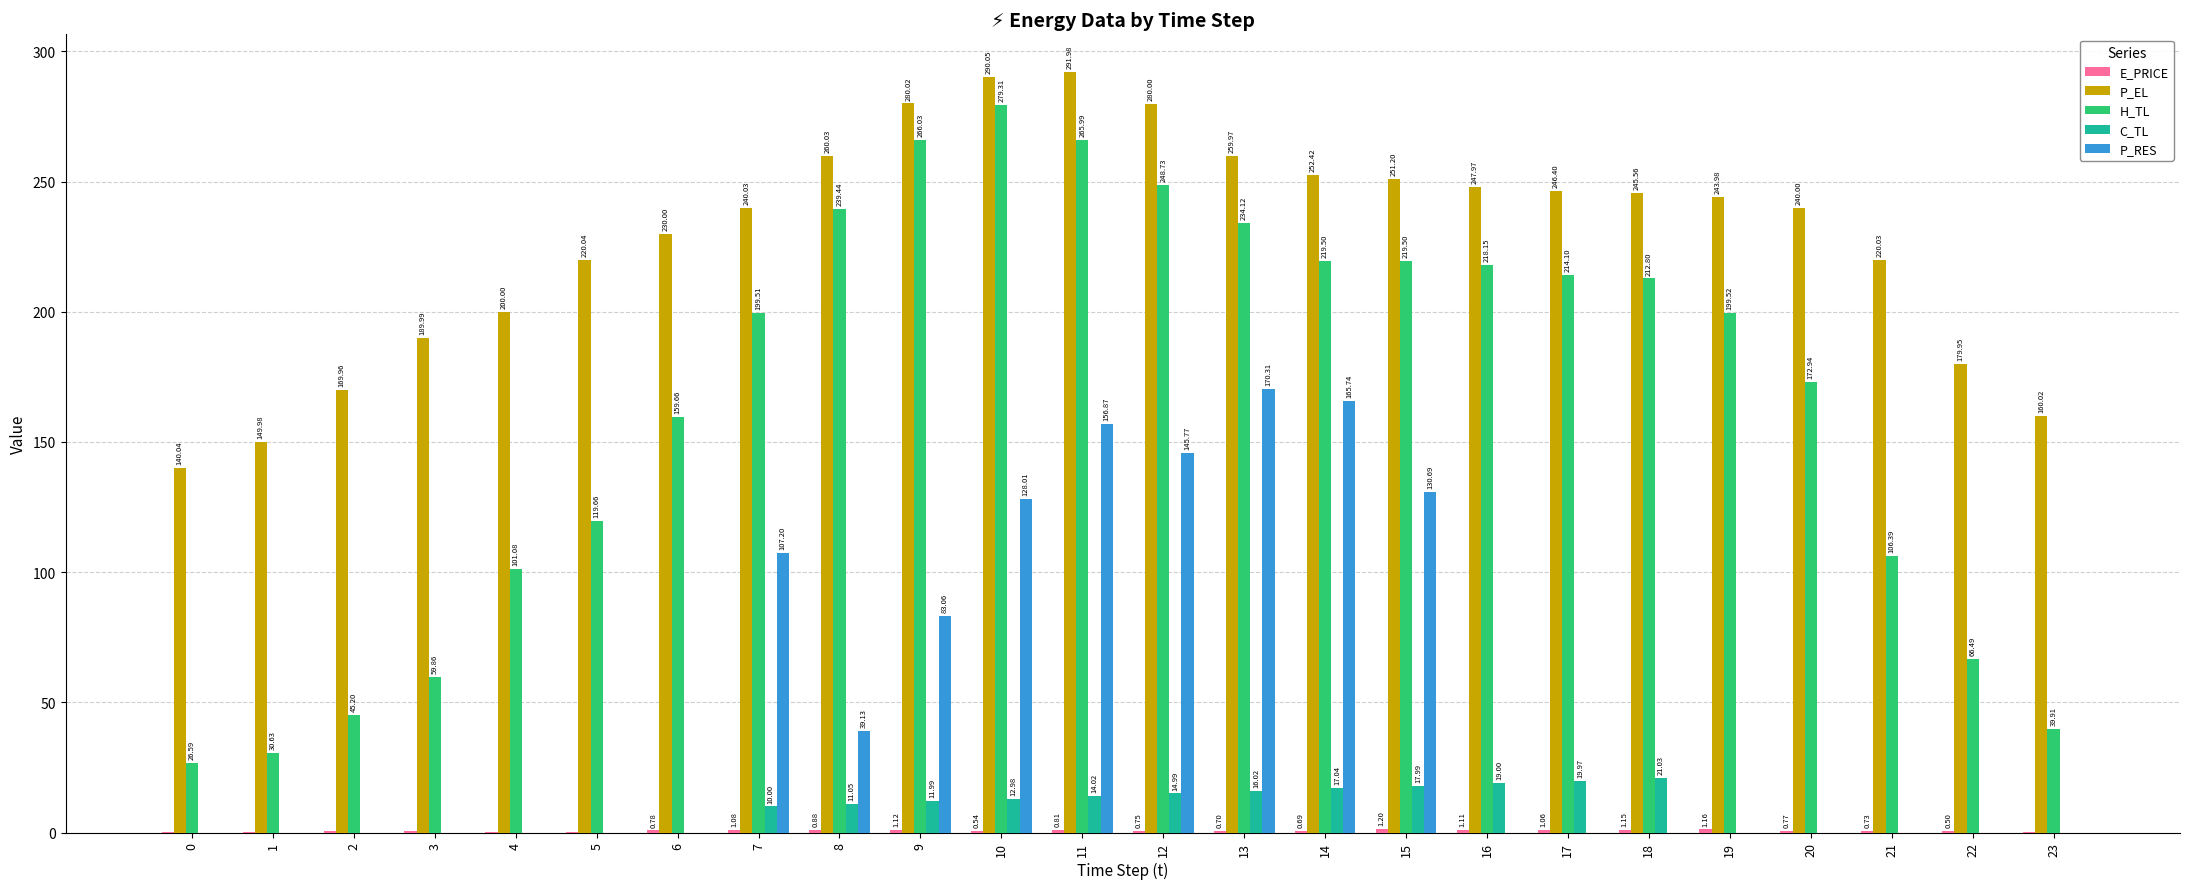

How many categories are shown in the chart?

24